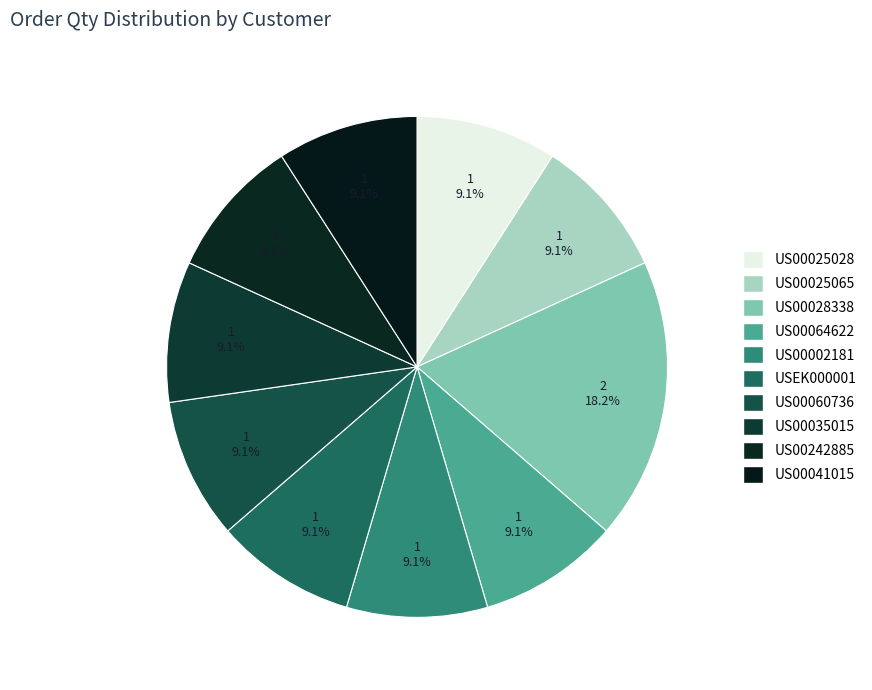

Does US00242885 represent more than half of the total?

No